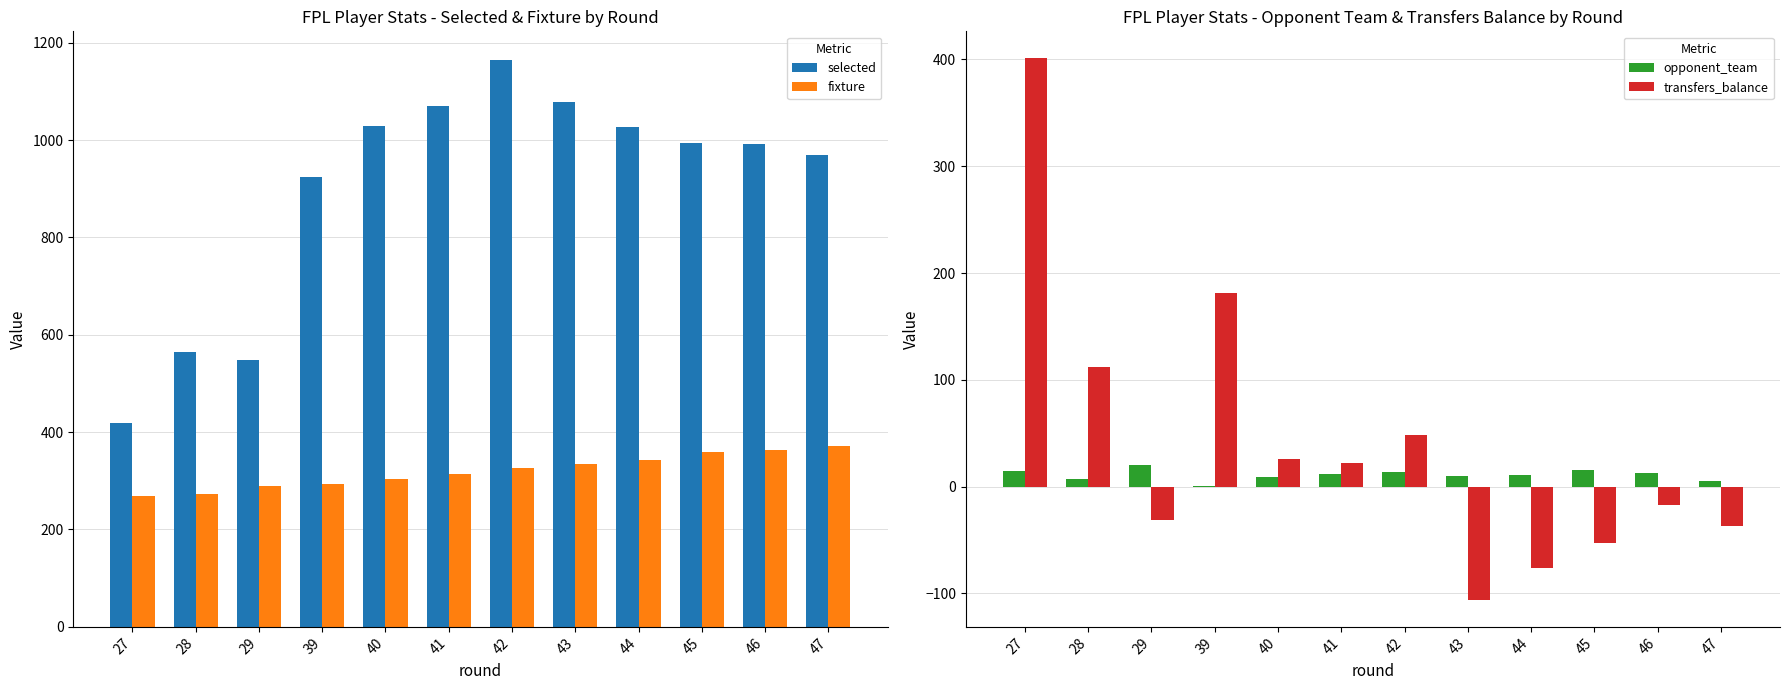

Reading left to right, extract all data points from this chart.

selected: 419	564	549	924	1028	1069	1165	1079	1027	993	992	969
fixture: 268	273	290	293	303	314	327	334	343	359	363	372
opponent_team: 15	7	20	1	9	12	14	10	11	16	13	5
transfers_balance: 401	112	-31	181	26	22	48	-106	-76	-53	-17	-37